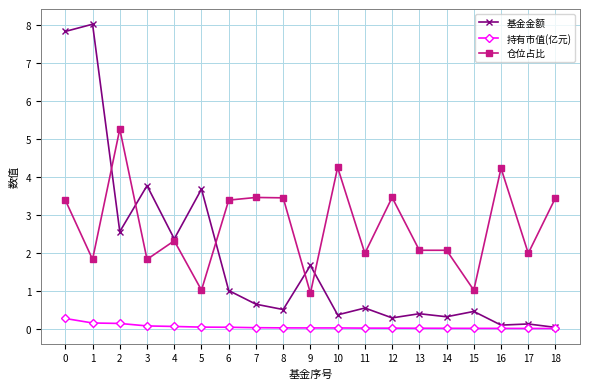

Rank the series by their maximum value, from lowest to highest.

持有市值(亿元), 仓位占比, 基金金额